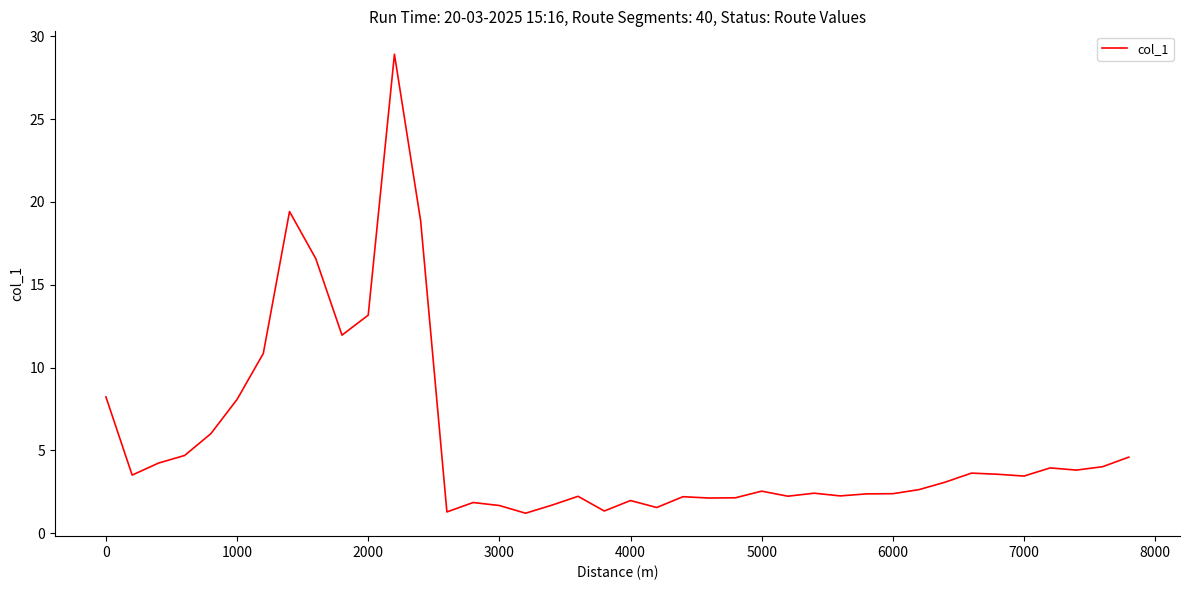

What is the minimum value shown in the chart?

1.2